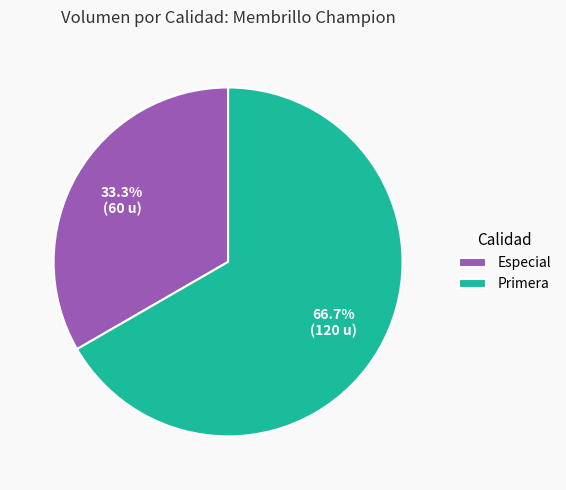

What is the total percentage of Especial and Primera?

100.0%